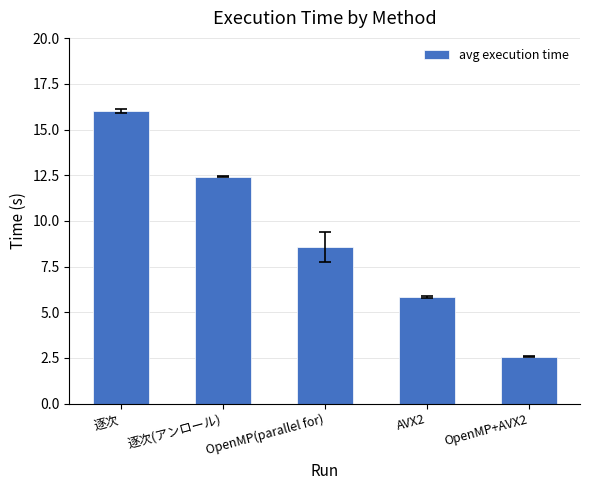

List the labels in order of value, smallest first.

OpenMP+AVX2, AVX2, OpenMP(parallel for), 逐次(アンロール), 逐次